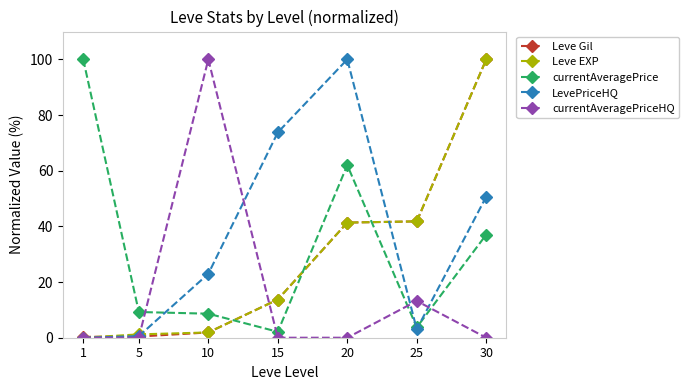

What is the value of the currentAveragePriceHQ point at the 3rd from the left?

100.0